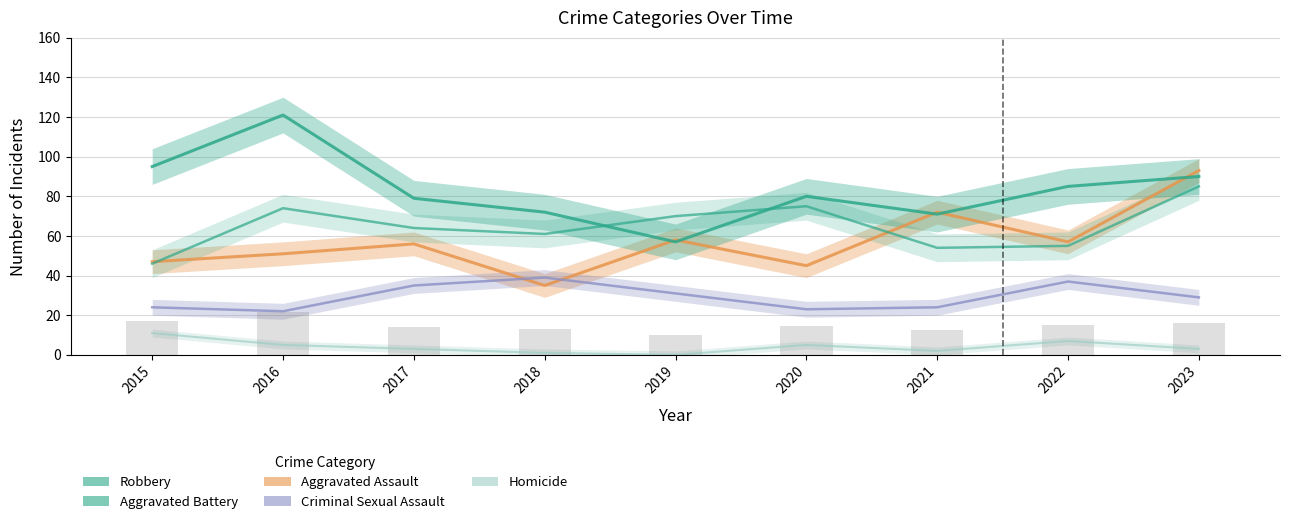

What is the difference between the Aggravated Assault values at 2021 and 2018?

37